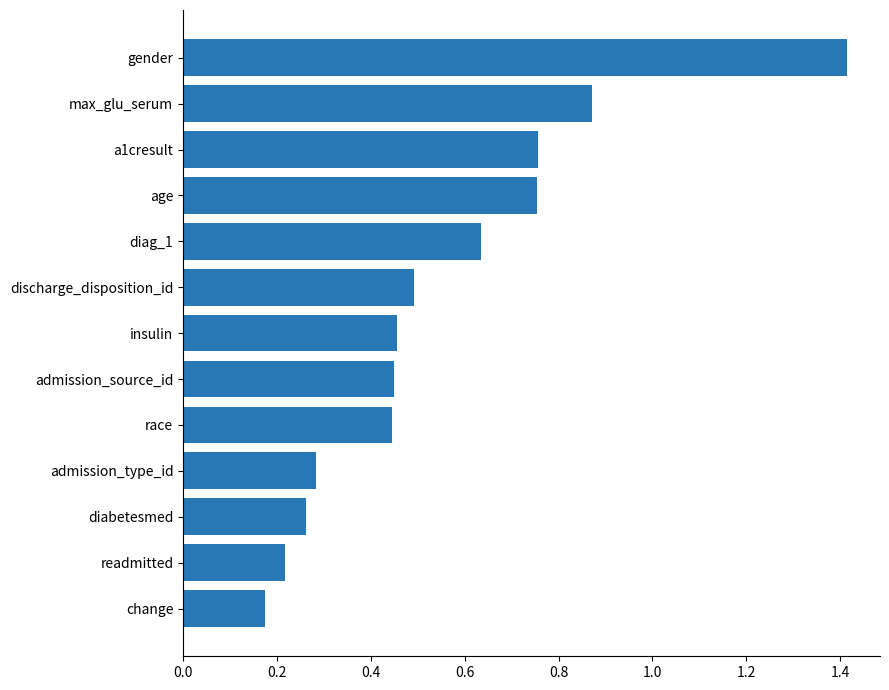

Which label corresponds to the smallest value in the chart?

change